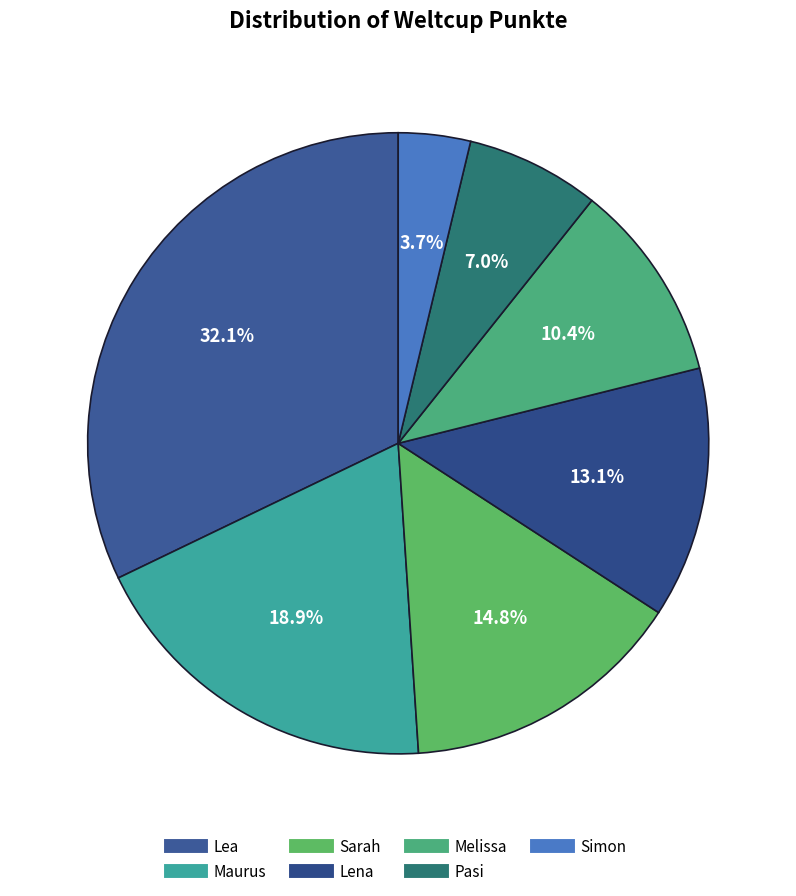

To the nearest percent, what is the average slice percentage?

14%